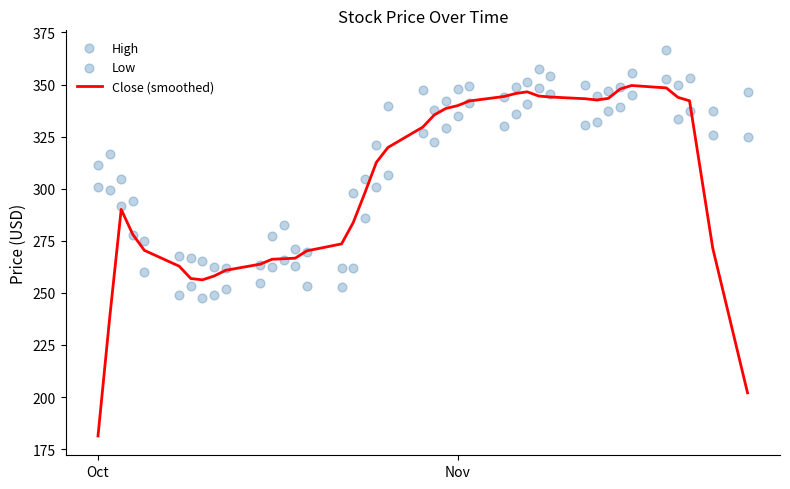

Which series has the largest Y range (max minus min)?

Close (smoothed)